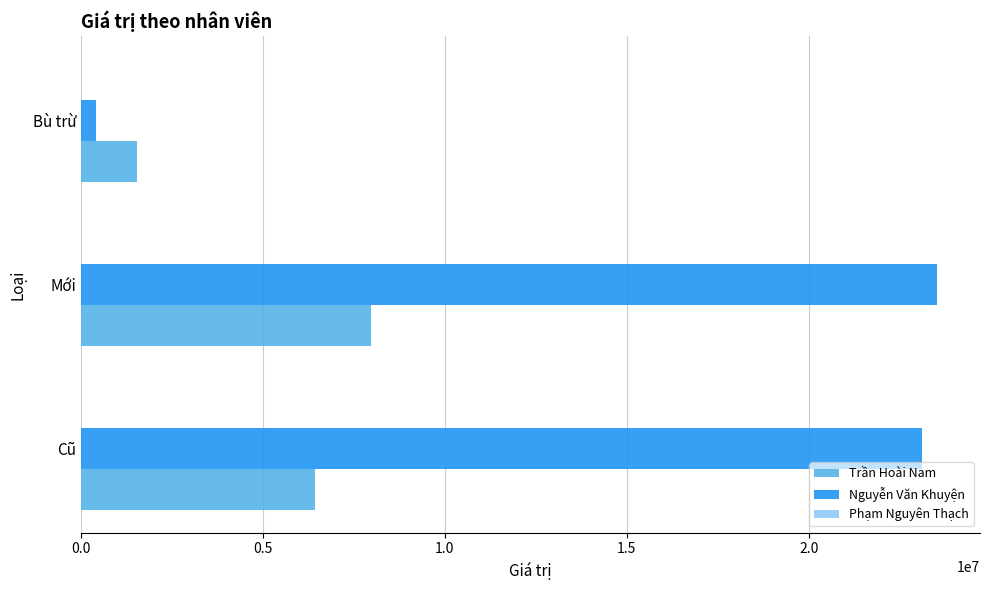

Rank the series by their maximum value, from lowest to highest.

Trần Hoài Nam, Nguyễn Văn Khuyện